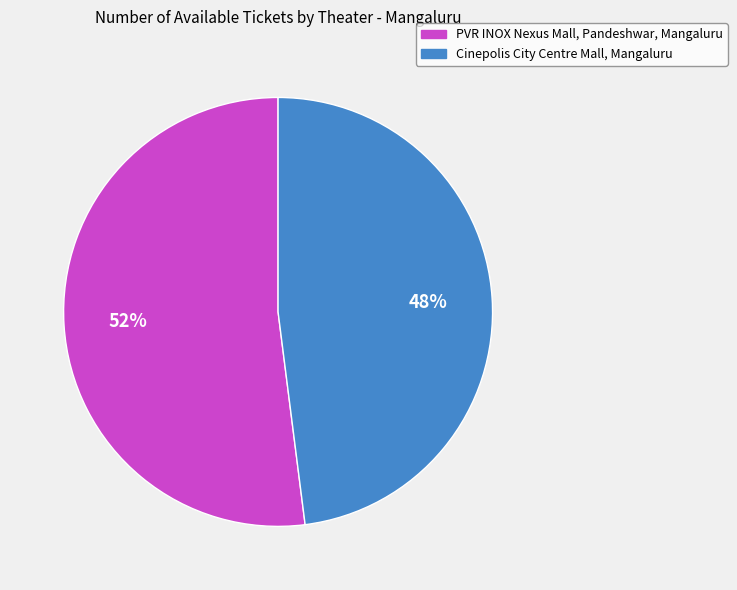

Which has a higher value, Cinepolis City Centre Mall, Mangaluru or PVR INOX Nexus Mall, Pandeshwar, Mangaluru?

PVR INOX Nexus Mall, Pandeshwar, Mangaluru